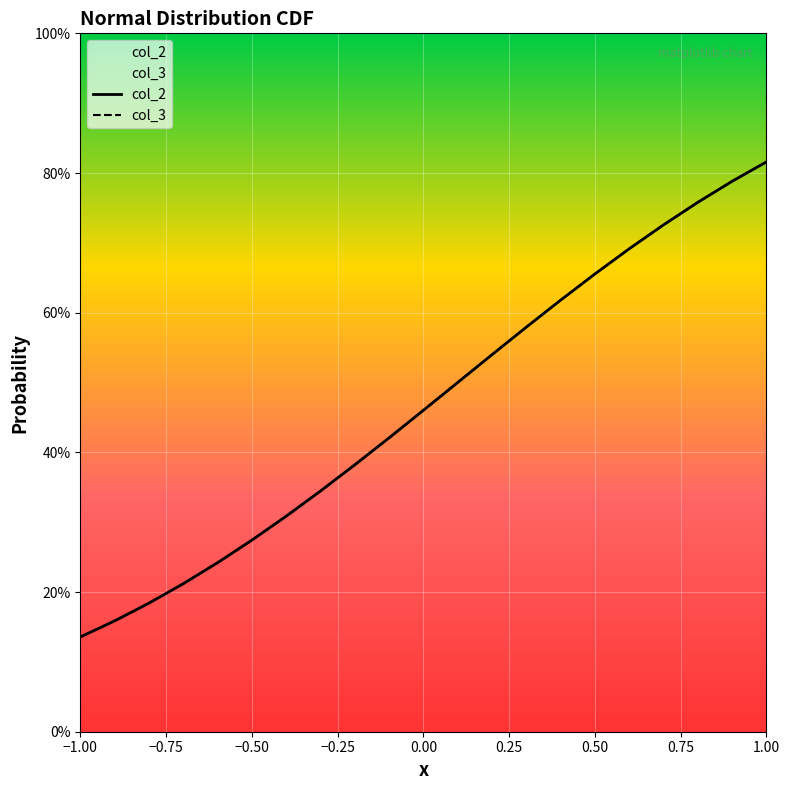

What is the label of the 3rd point from the left?

-0.8